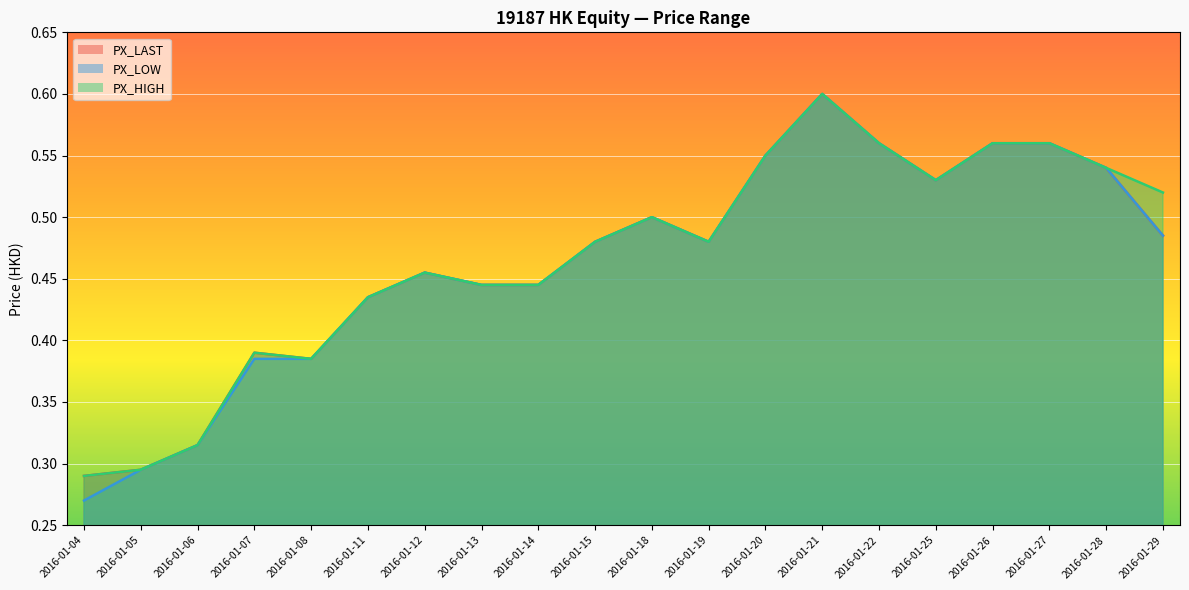

Which has a higher value, 2016-01-26 or 2016-01-11?

2016-01-26